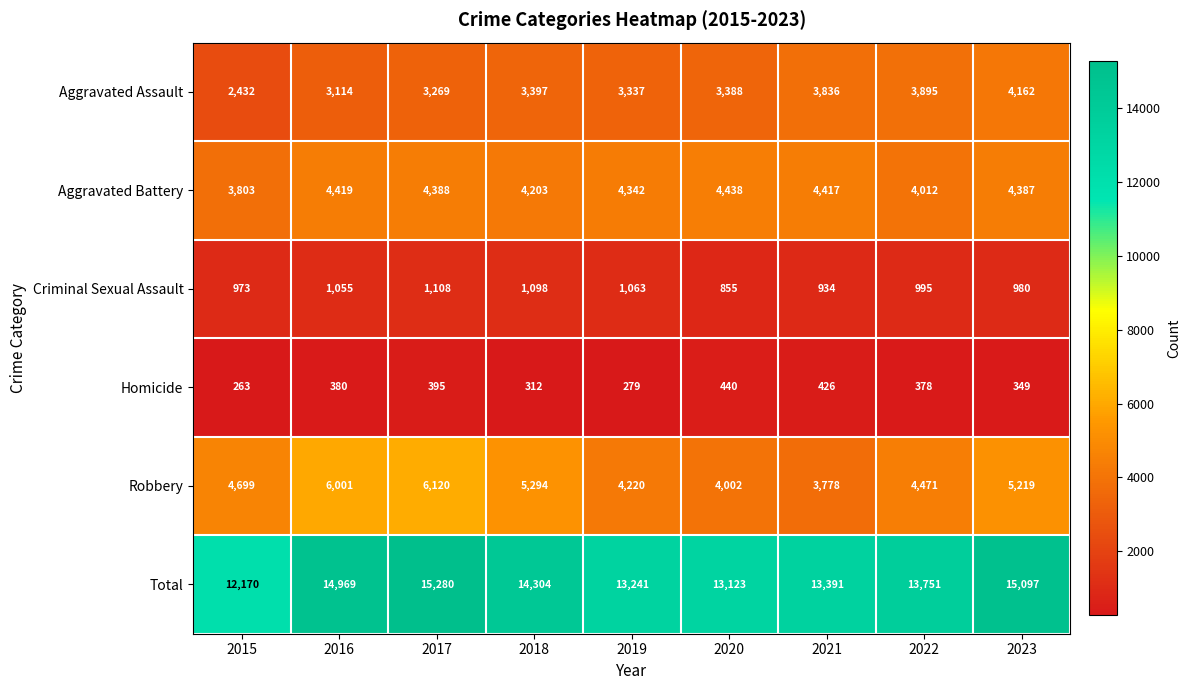

What is the smallest value displayed?

263